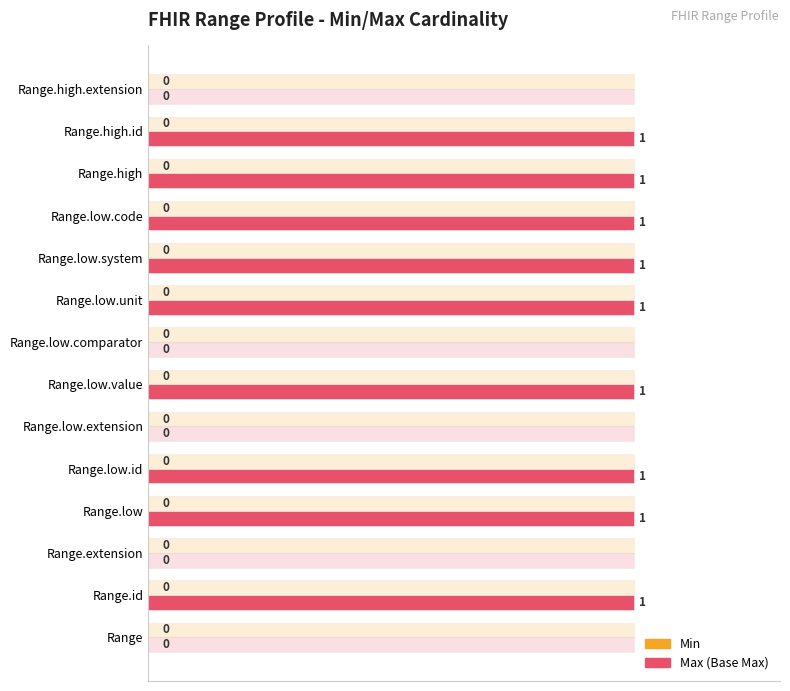

What is the greatest value displayed?

1.0